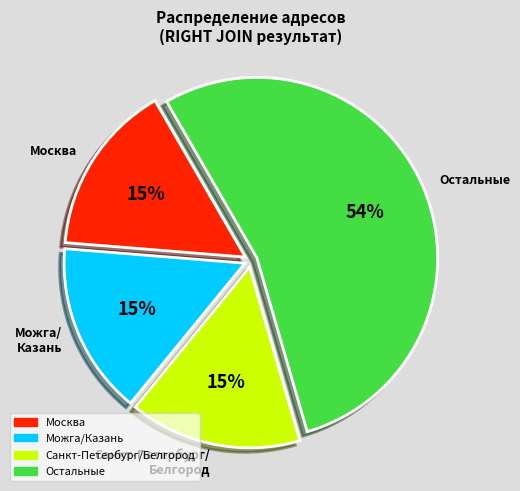

To the nearest percent, what is the average slice percentage?

25%